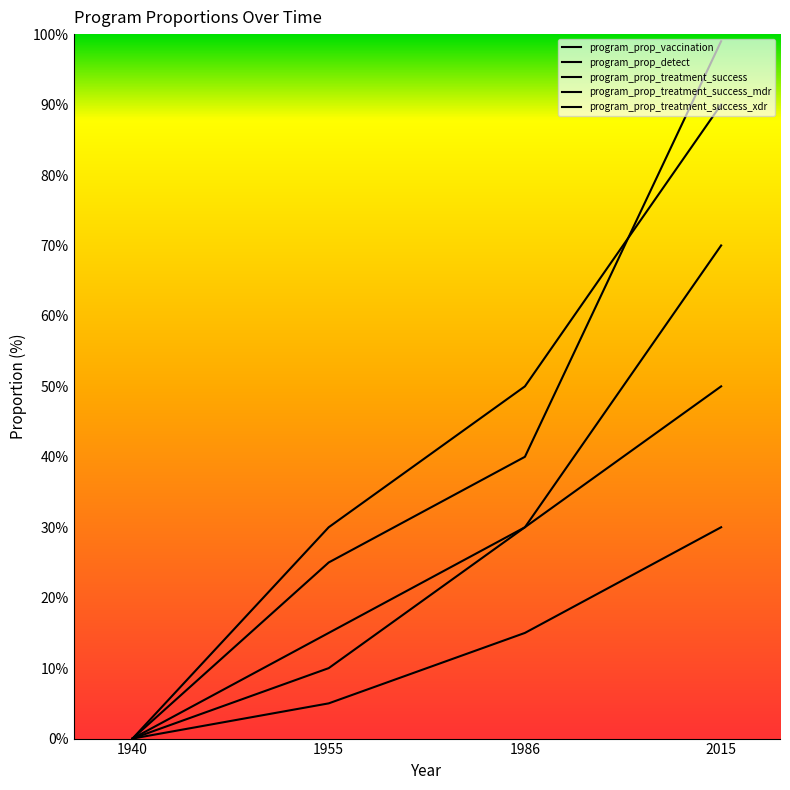

What is the difference between the maximum and minimum values in the program_prop_treatment_success_xdr series?

30